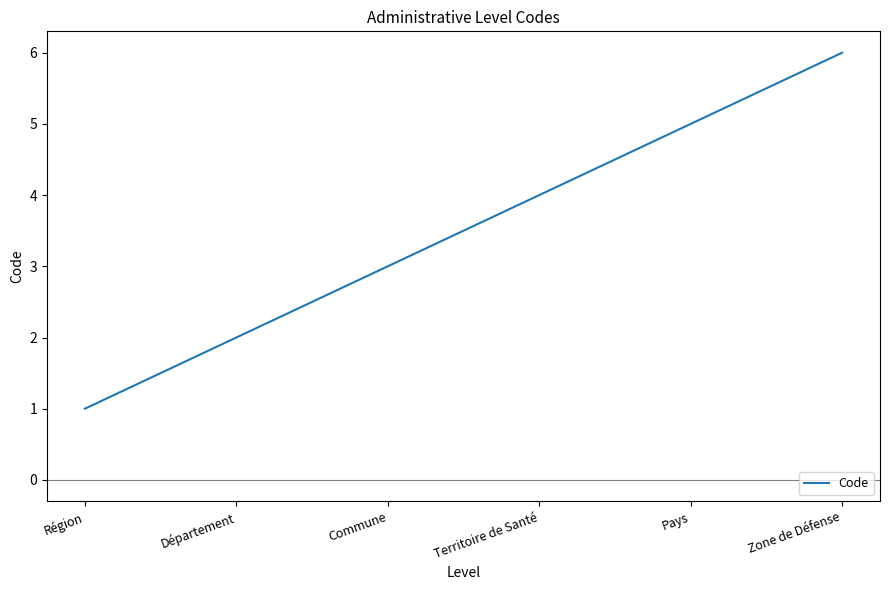

Count the values in the range 2 to 5.

4